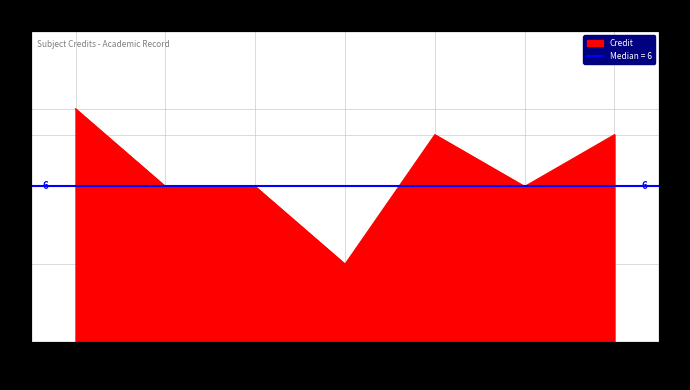

List the labels in order of value, smallest first.

EE202, EE200, EE201, HS201, EE220, MA201, CS201